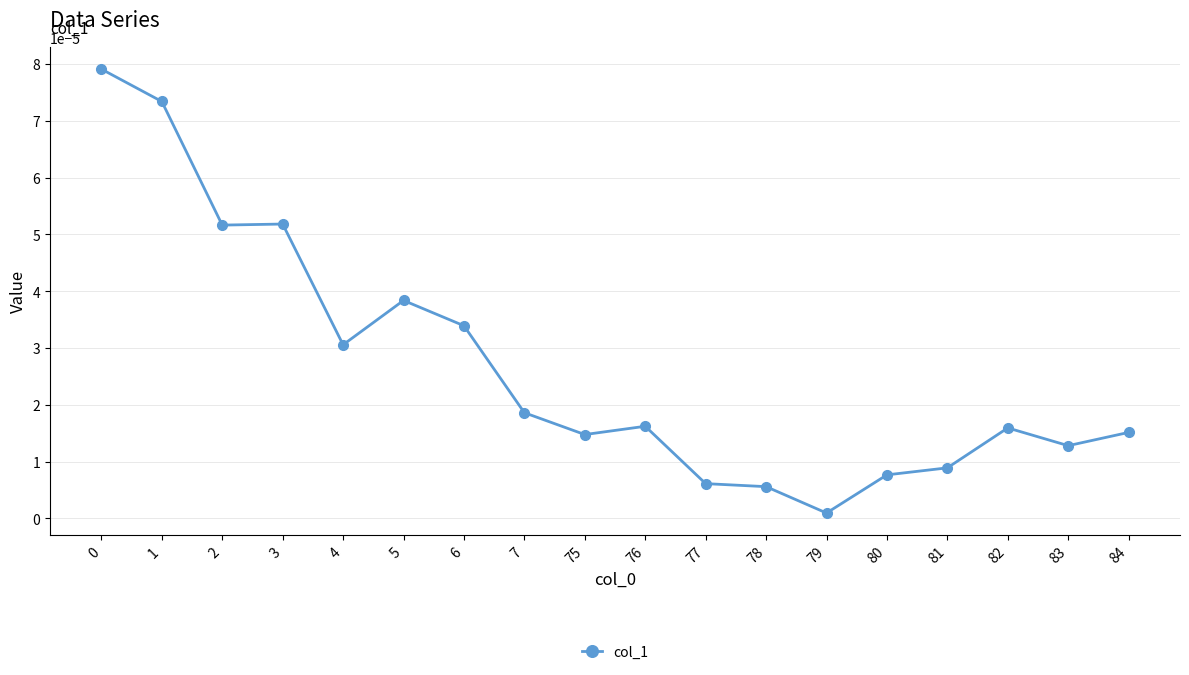

Which category has the lowest value across all series?

79